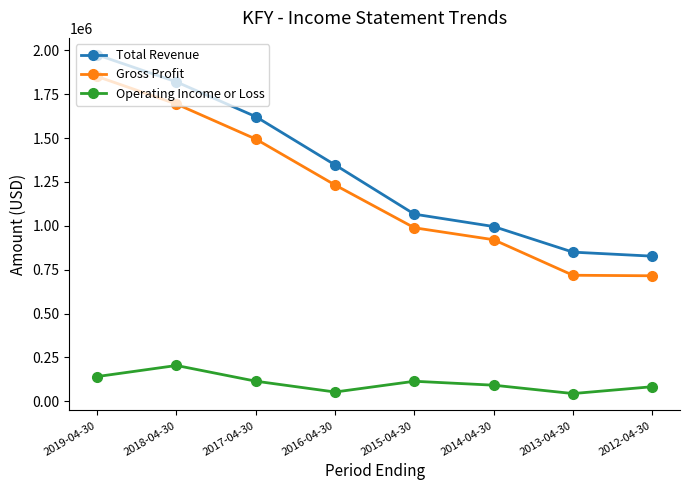

At which category does Operating Income or Loss reach its first local valley?

2016-04-30